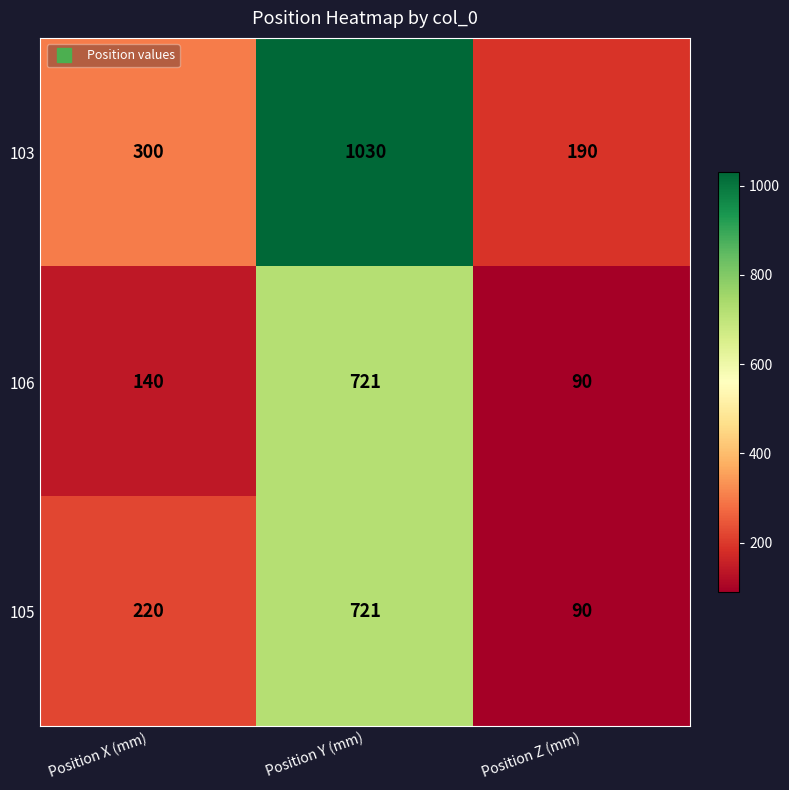

What is the approximate value of 103 at Position X (mm)?

300